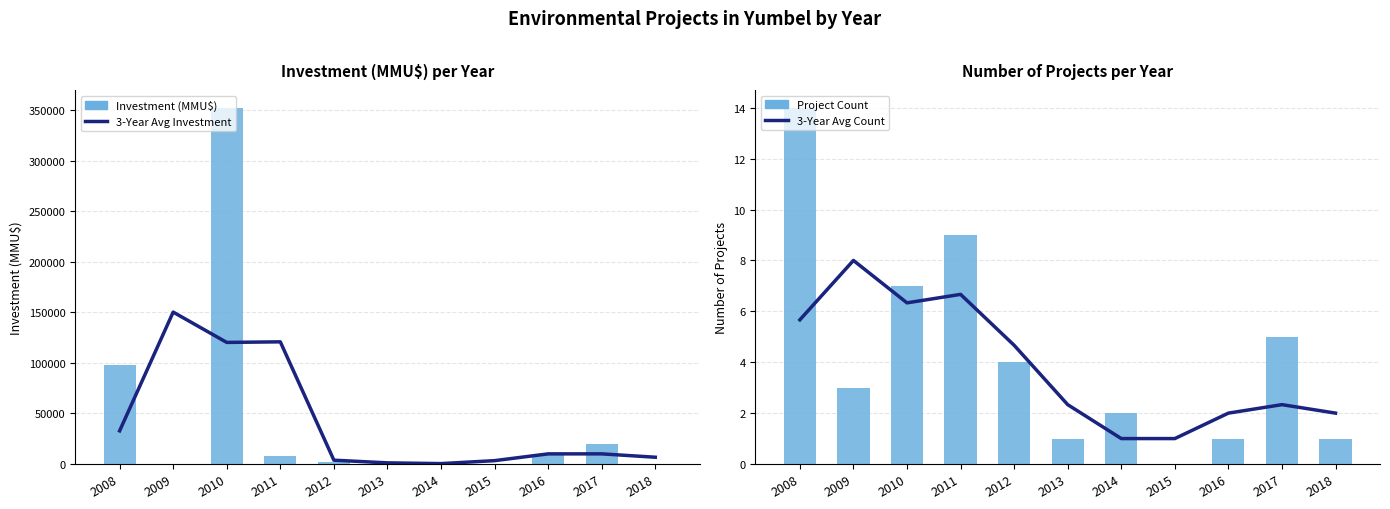

How many groups of bars are there?

11